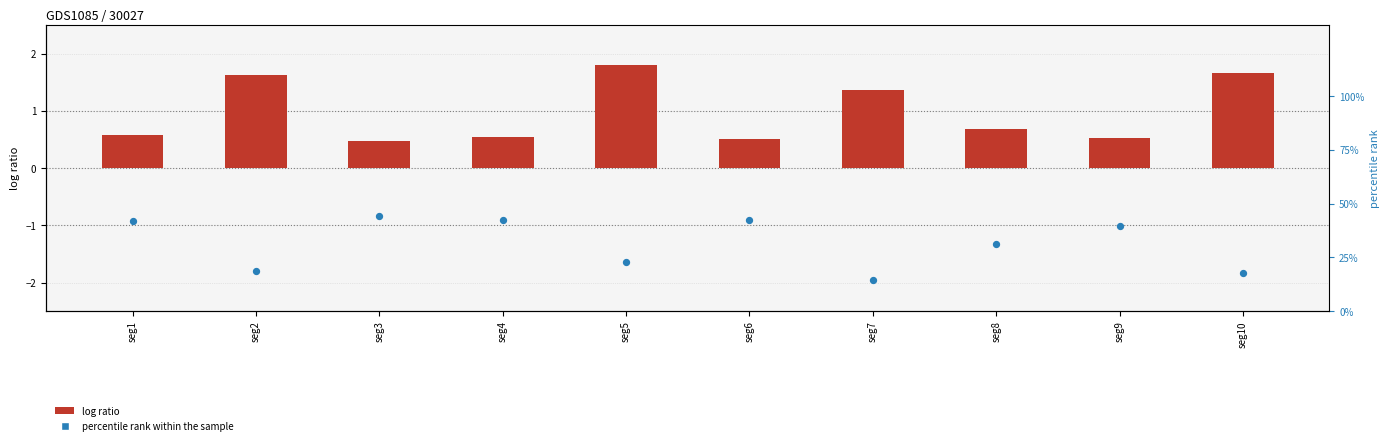

What is the total value across all series at seg8?

32.1